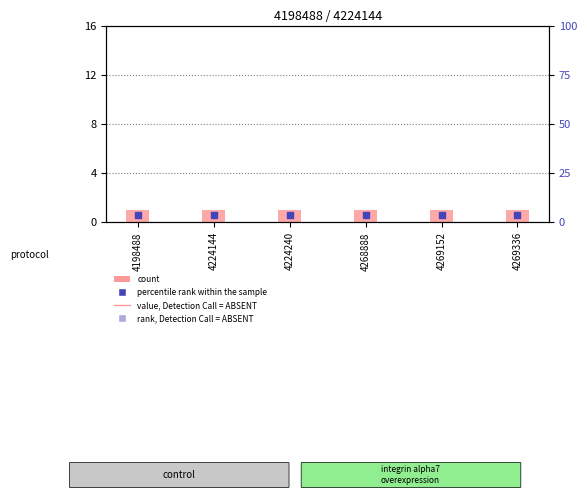

Which series contains the lowest Y value?

col_1